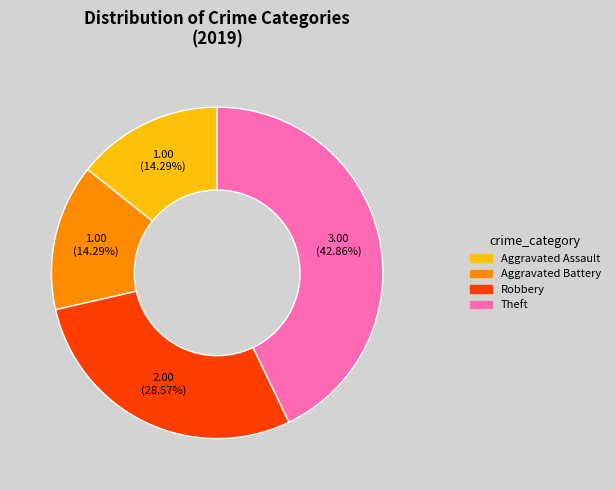

Count the number of slices in the pie.

4